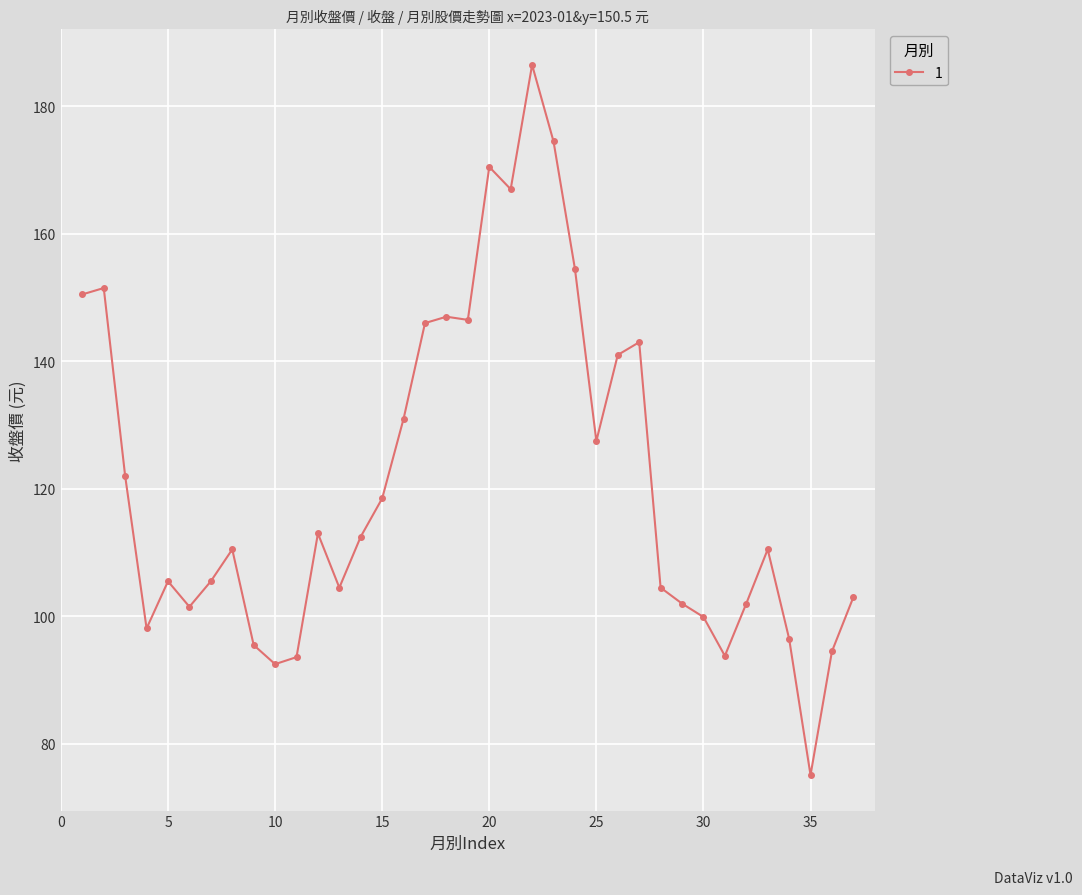

True or false: there are more than 0 points higher than both neighbors.

True